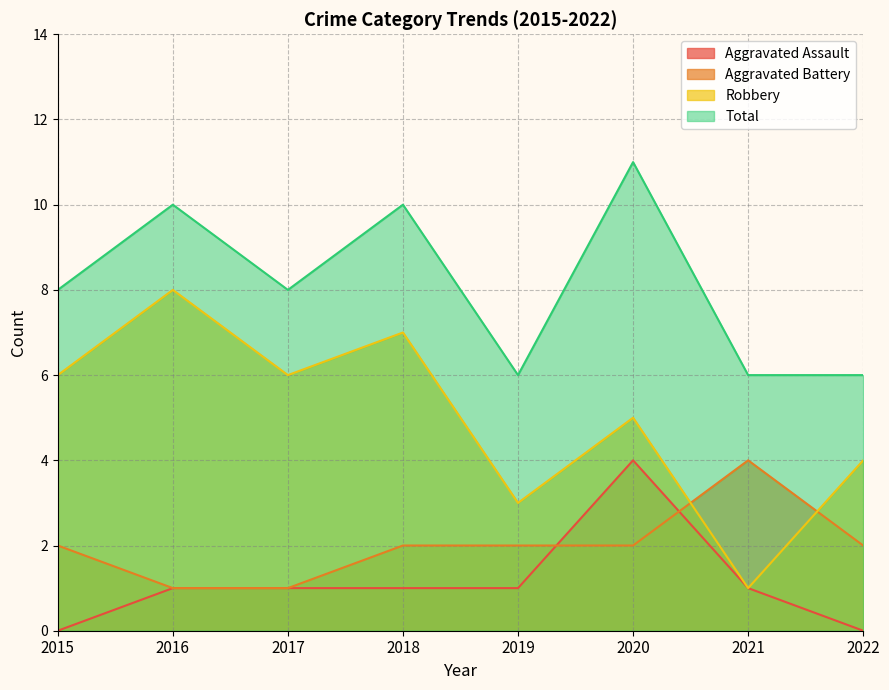

Which category has the highest value across all series?

2020